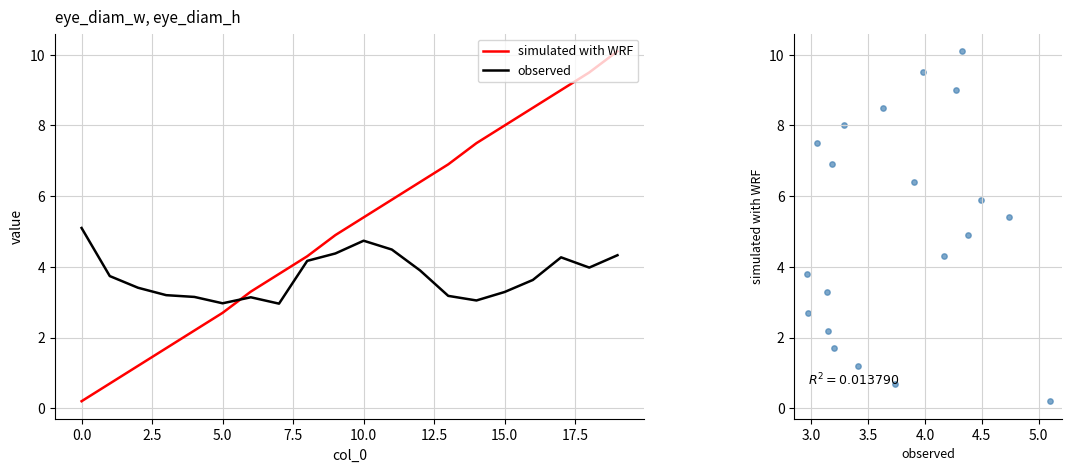

Which series has the largest total across all categories?

simulated with WRF